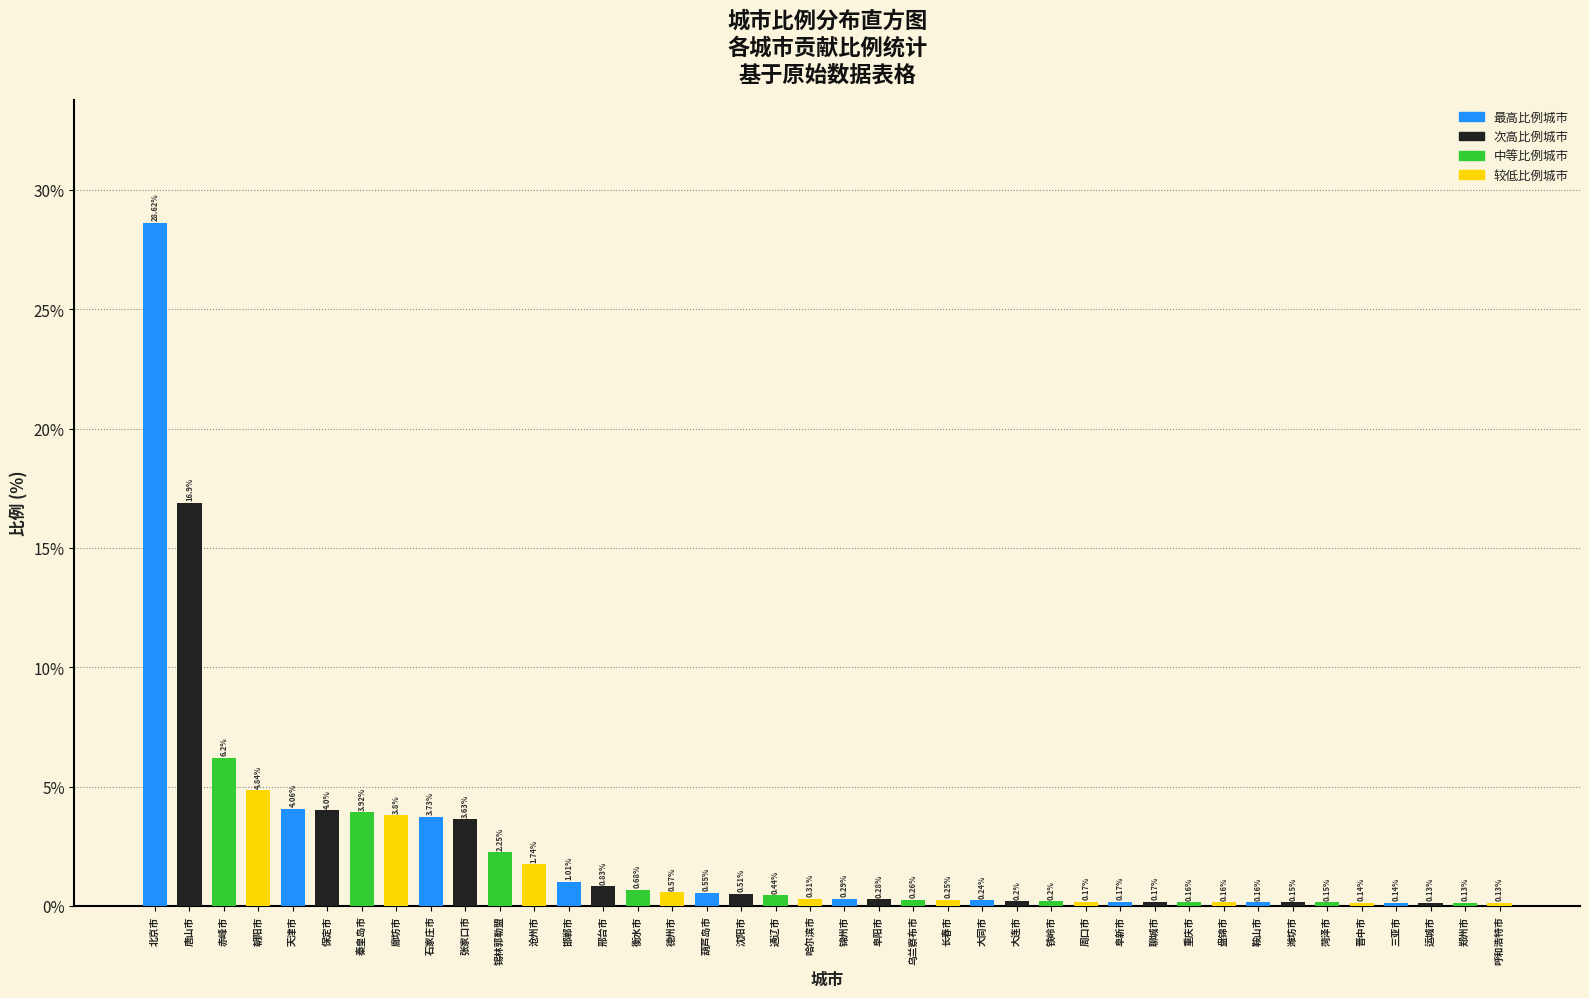

What is the label of the 31st bar from the left?

重庆市